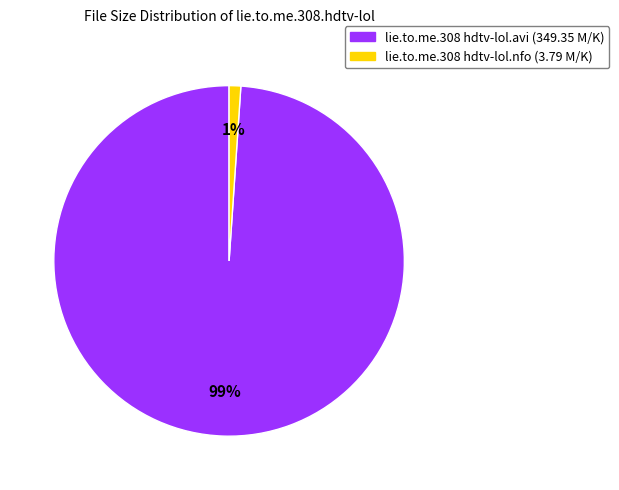

Is there any slice that represents more than half of the pie?

Yes